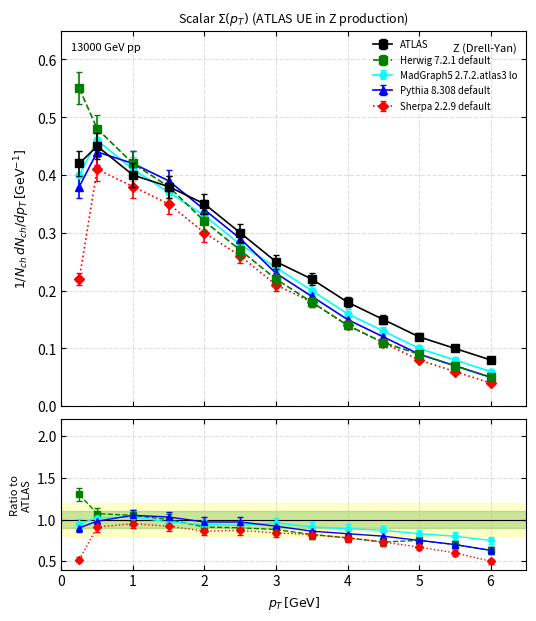

Rank the series by their maximum value, from highest to lowest.

Herwig 7.2.1 default, ATLAS, MadGraph5 2.7.2.atlas3 lo, Pythia 8.308 default, Sherpa 2.2.9 default